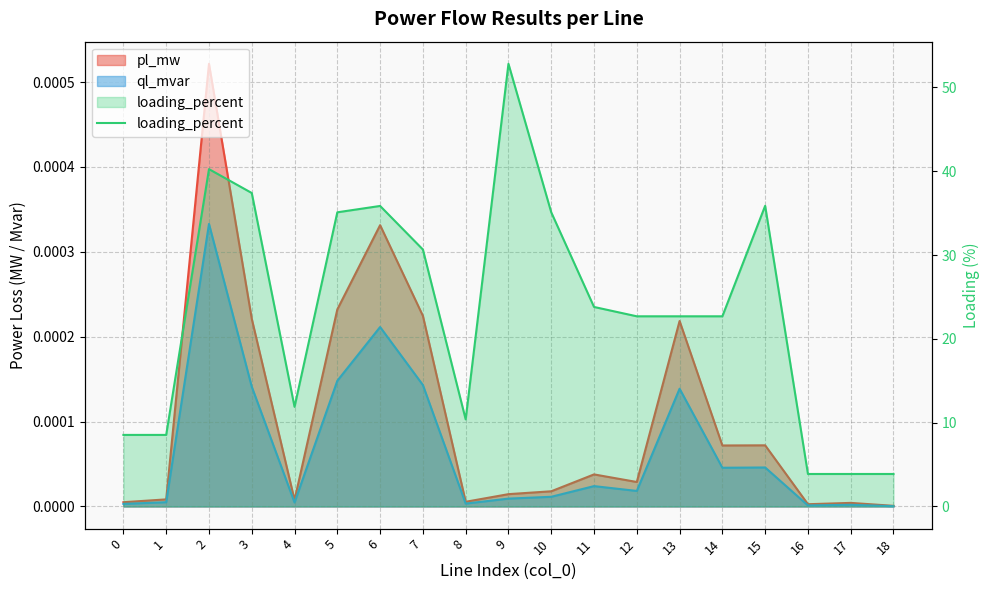

Reading left to right, extract all data points from this chart.

8.5	8.5	40.3	37.4	11.9	35.1	35.9	30.7	10.4	52.8	35.1	23.8	22.7	22.7	22.7	35.9	3.9	3.9	3.9